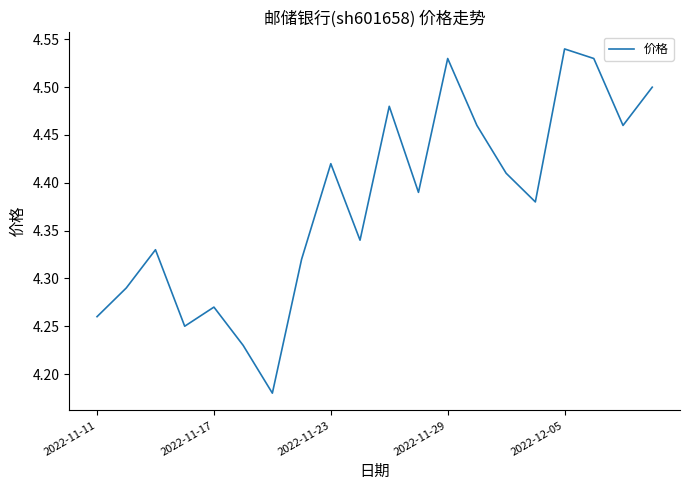

What is the difference between the maximum and minimum values?

0.4